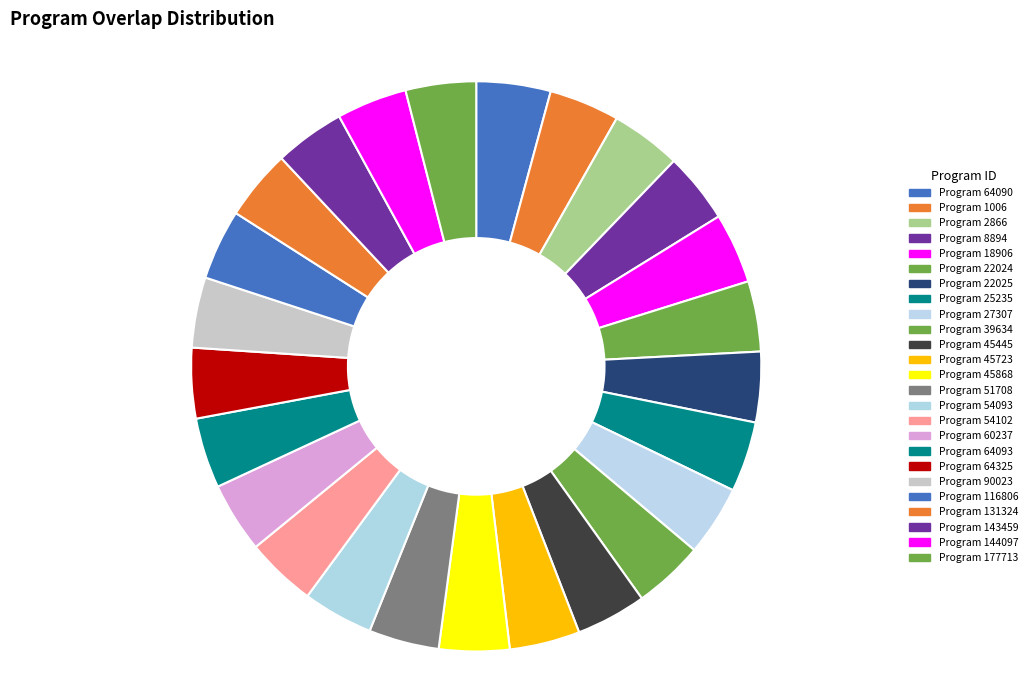

Rank the categories by value from lowest to highest.

1006, 2866, 8894, 18906, 22024, 22025, 25235, 27307, 39634, 45445, 45723, 45868, 51708, 54093, 54102, 60237, 64093, 64325, 90023, 116806, 131324, 143459, 144097, 177713, 64090